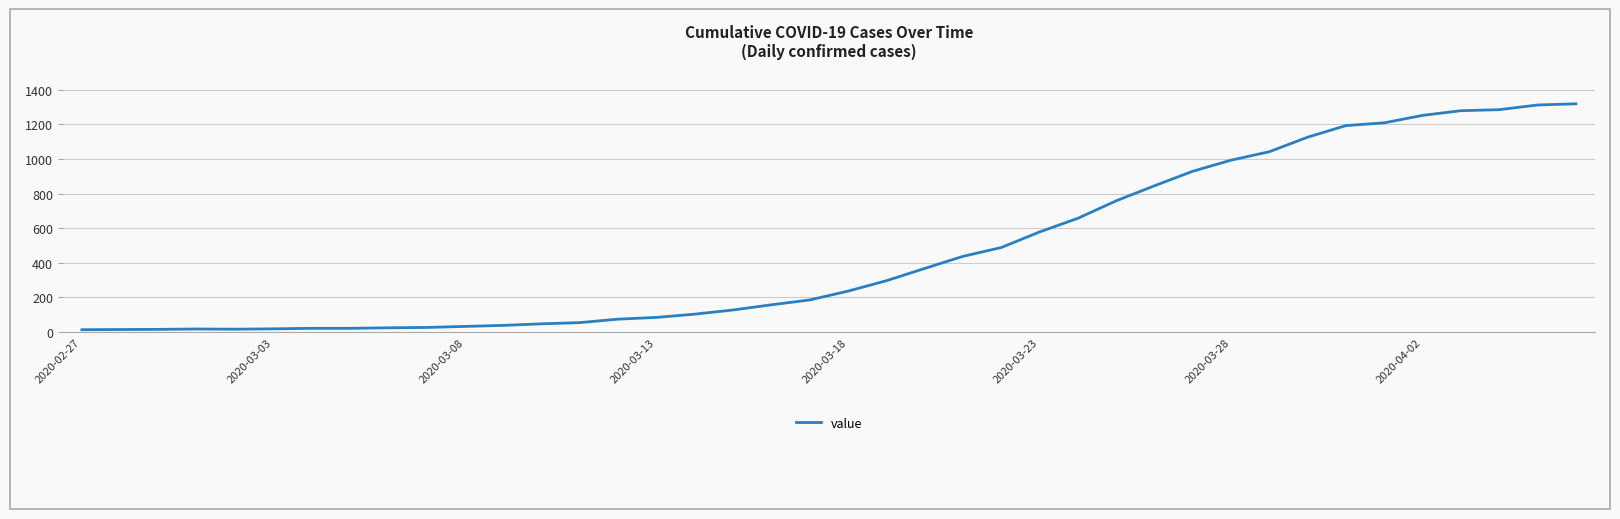

What is the difference between the maximum and minimum values?

1306